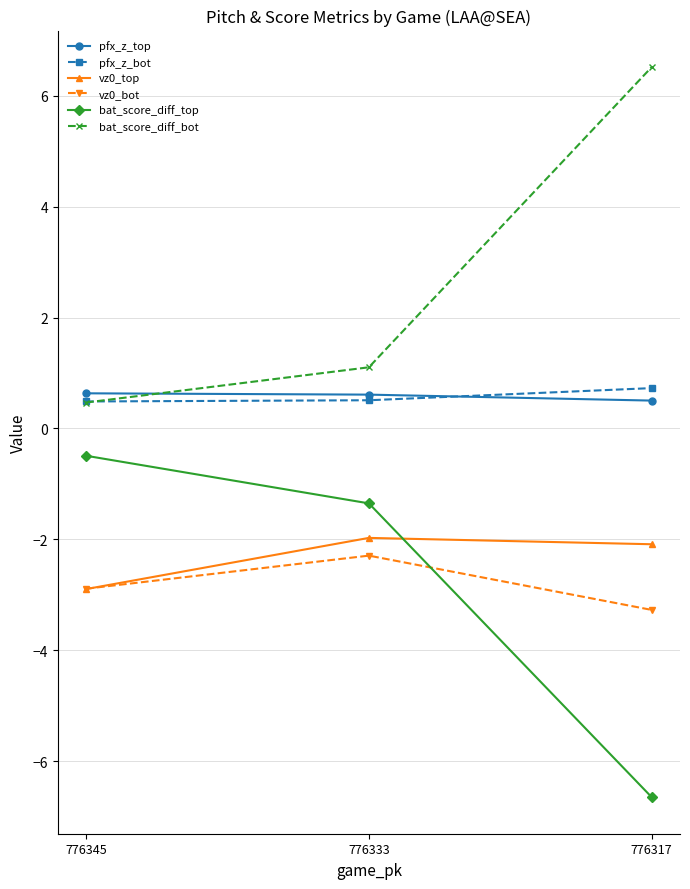

What is the total value across all series at 776345?

-4.7